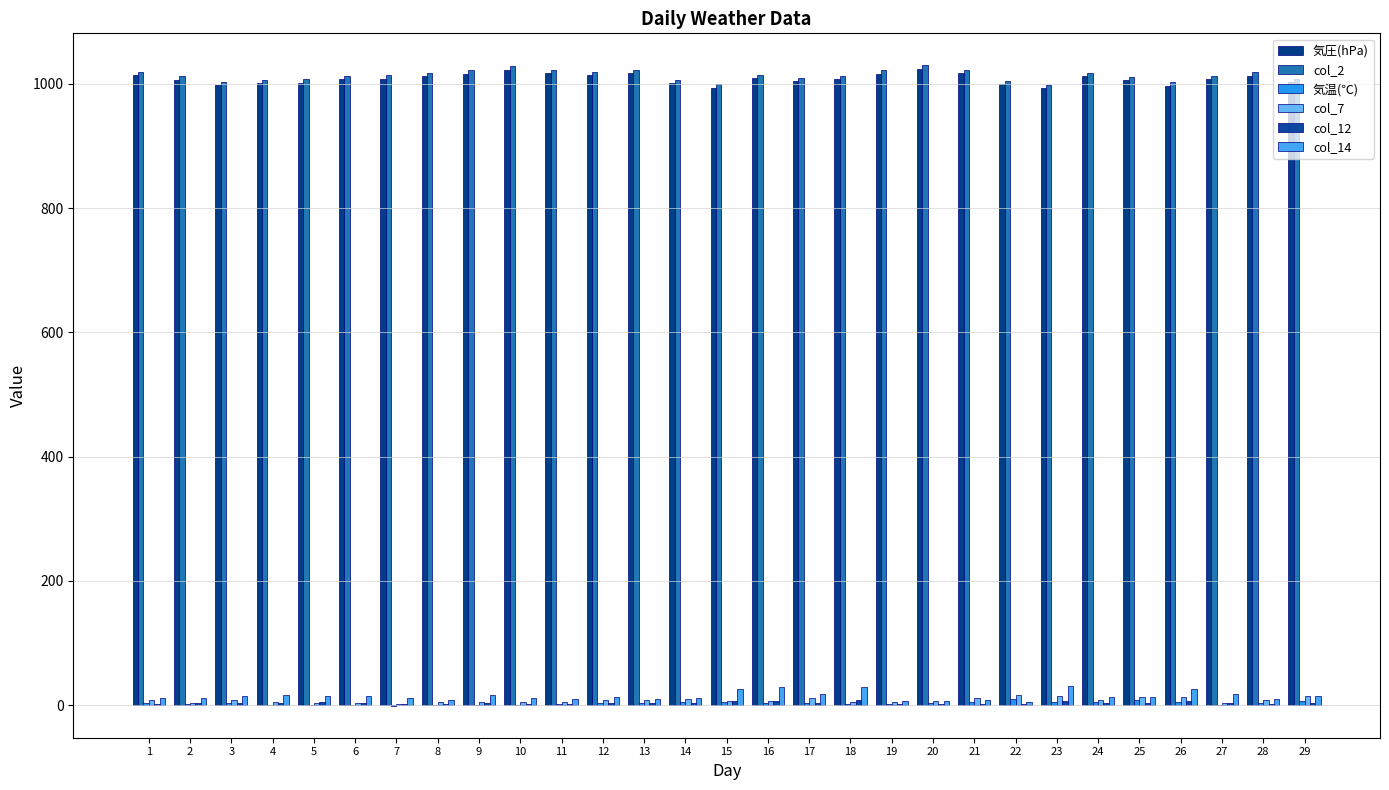

What is the sum of the 気温(℃) values at 27 and 18?

2.3